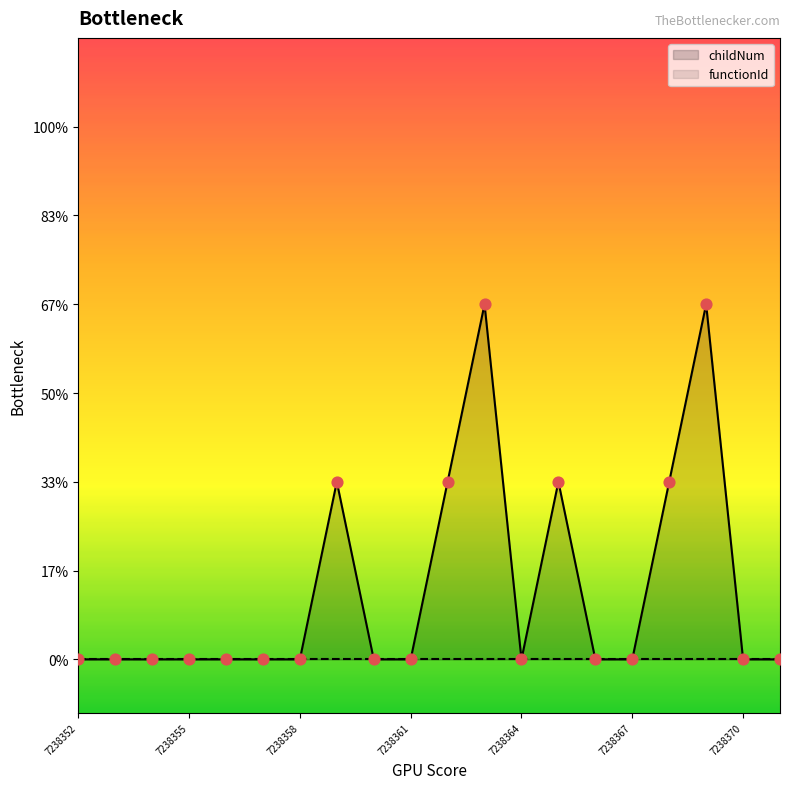

At how many categories does at least one series exceed 1?

2